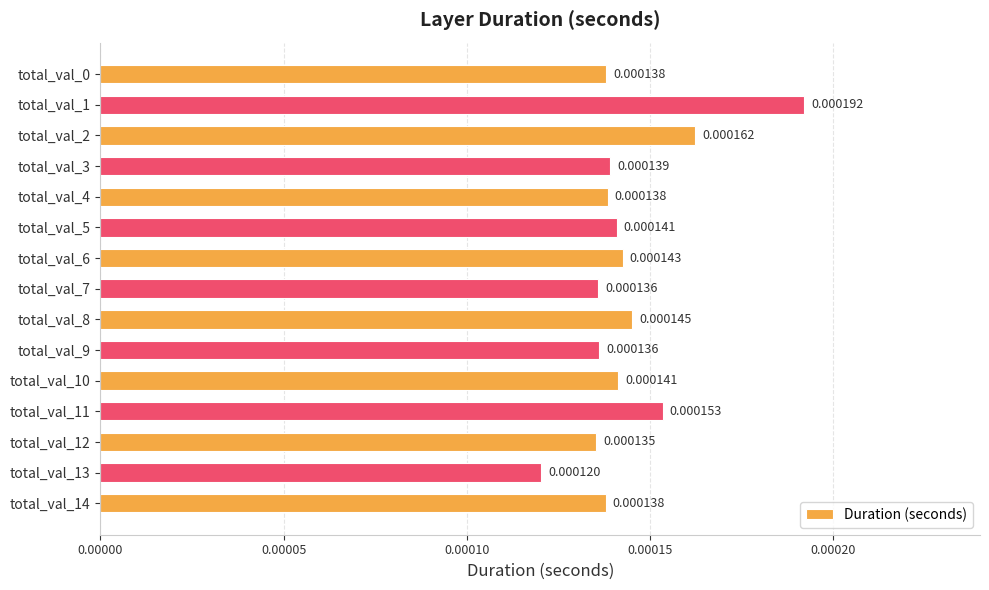

Which has a higher value, total_val_4 or total_val_8?

total_val_8